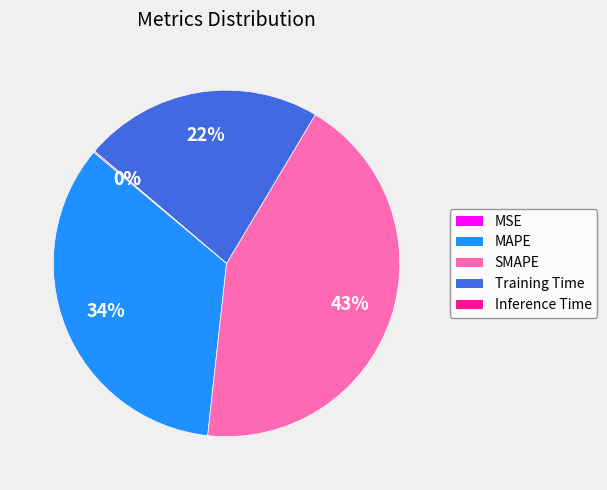

What is the largest slice in the pie chart?

SMAPE